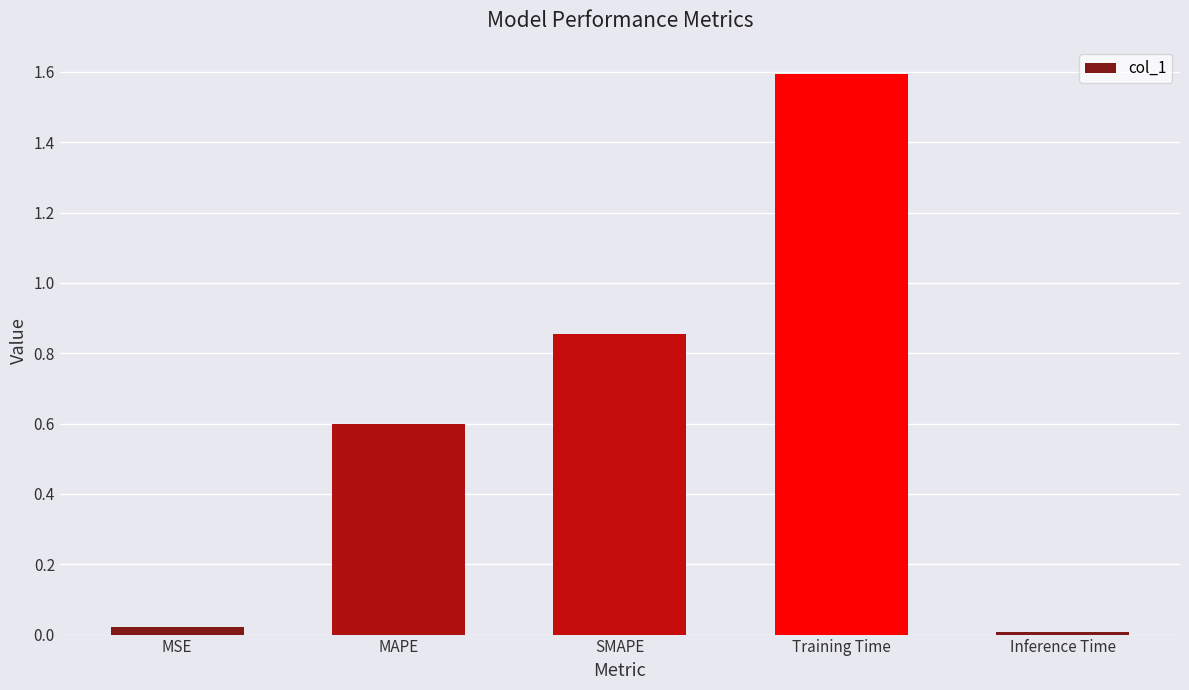

Does the chart contain stacked bars?

No